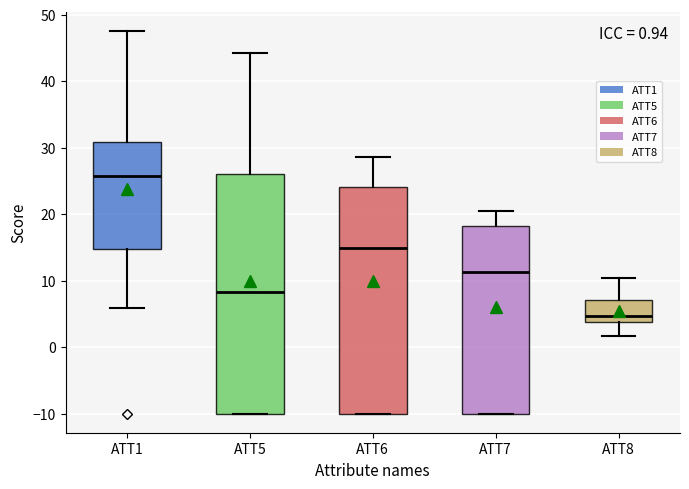

Which box's median line is the highest?

ATT1